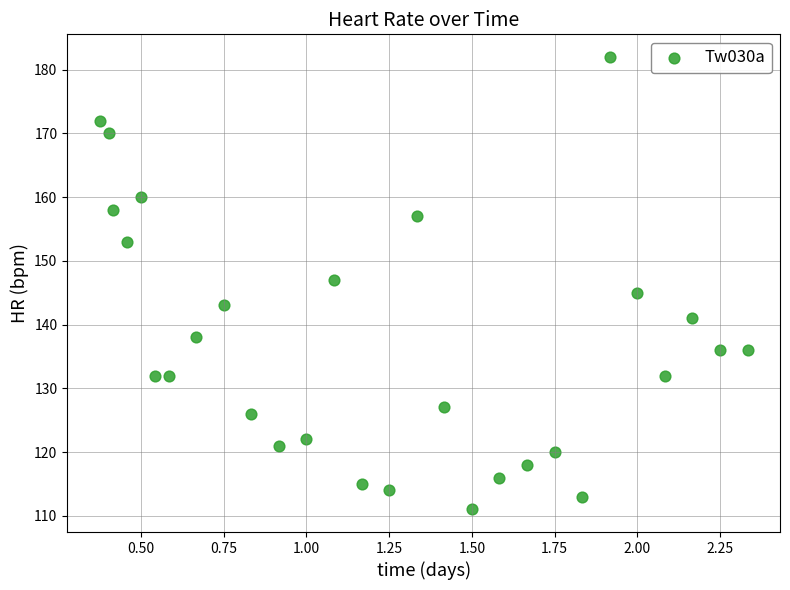

What is the range of Y values (max minus min)?

71